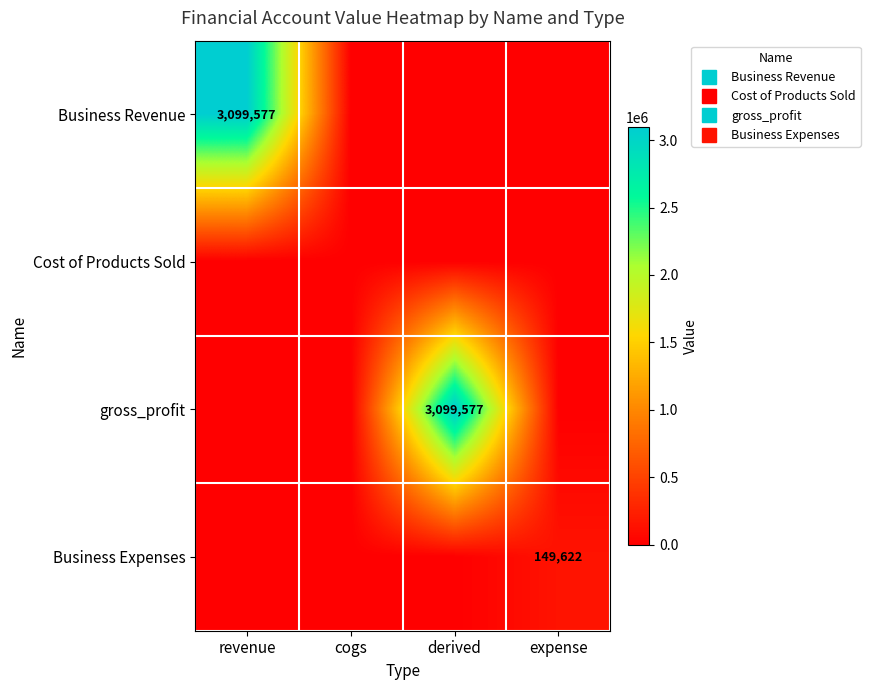

True or false: Business Expenses has a value of 0.0 at derived.

True